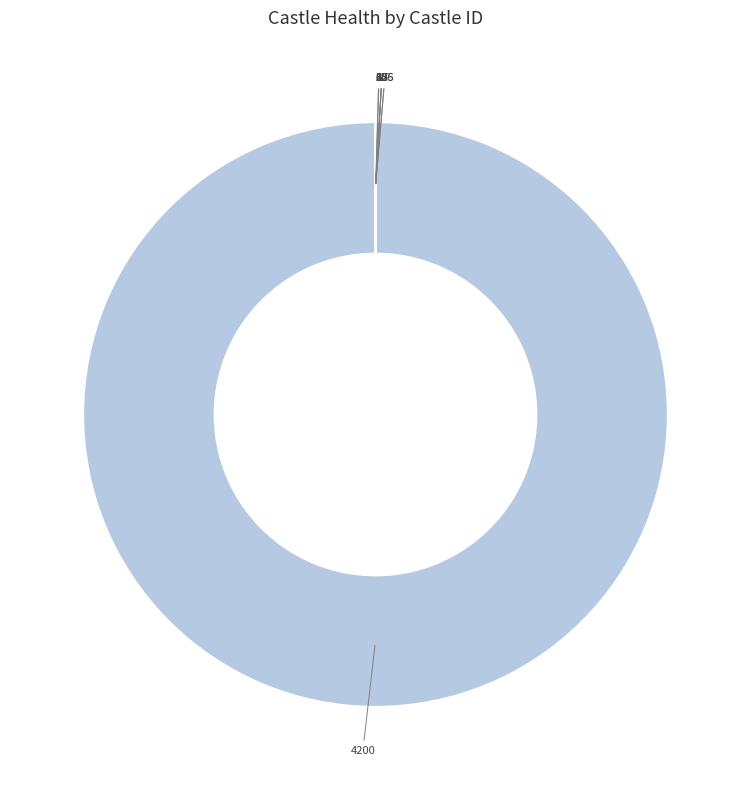

To the nearest percent, what is the difference between the largest and smallest slice percentages?

100%